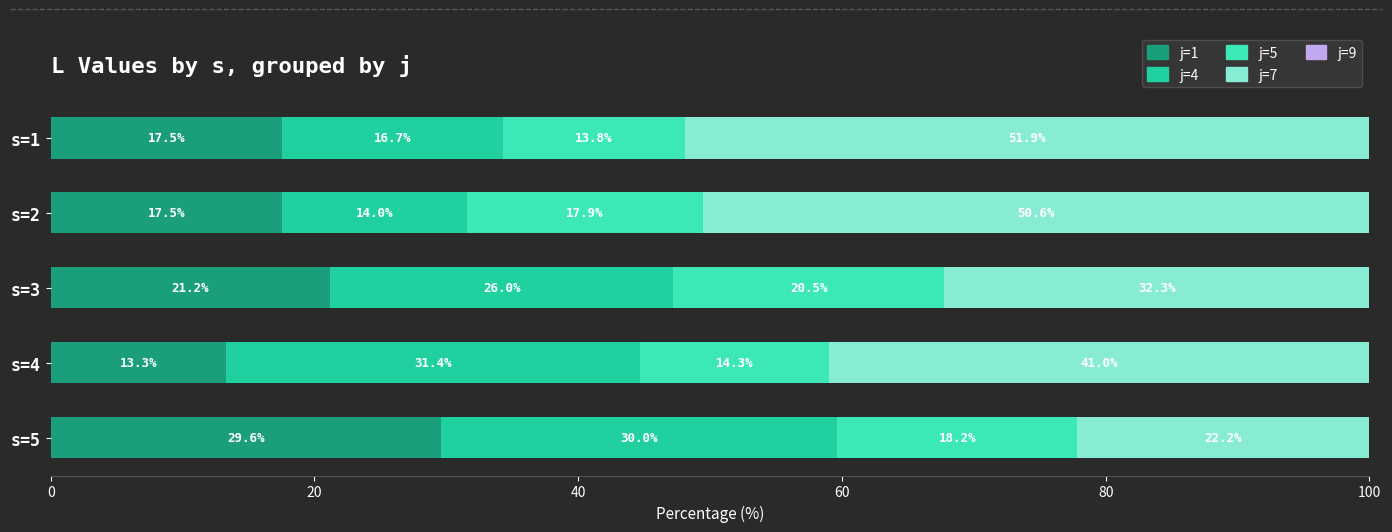

What is the sum of the j=1 values at s=5 and s=4?

42.9